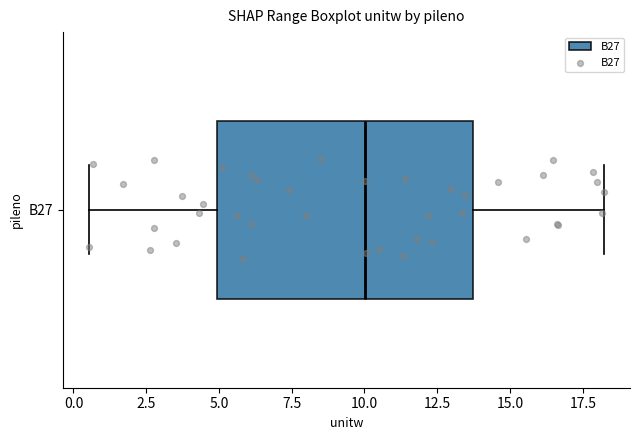

Transcribe this box plot: give where the median line is, the range the box spans, and where the two whiskers end, as read against the x-axis. The values are not printed on the chart, so give them approximately, as read against the axis.

median 10.0, box 5.0 to 13.5, whiskers 0.5 to 18.0